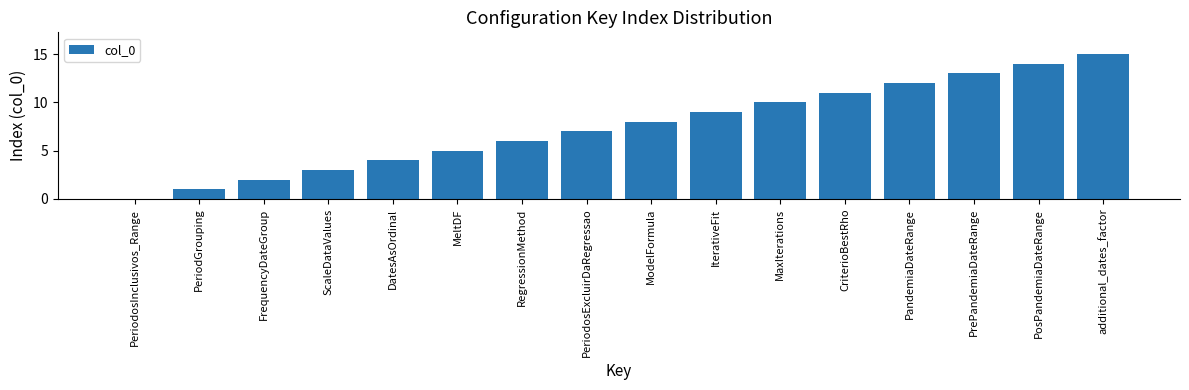

Which category has the highest value across all series?

additional_dates_factor